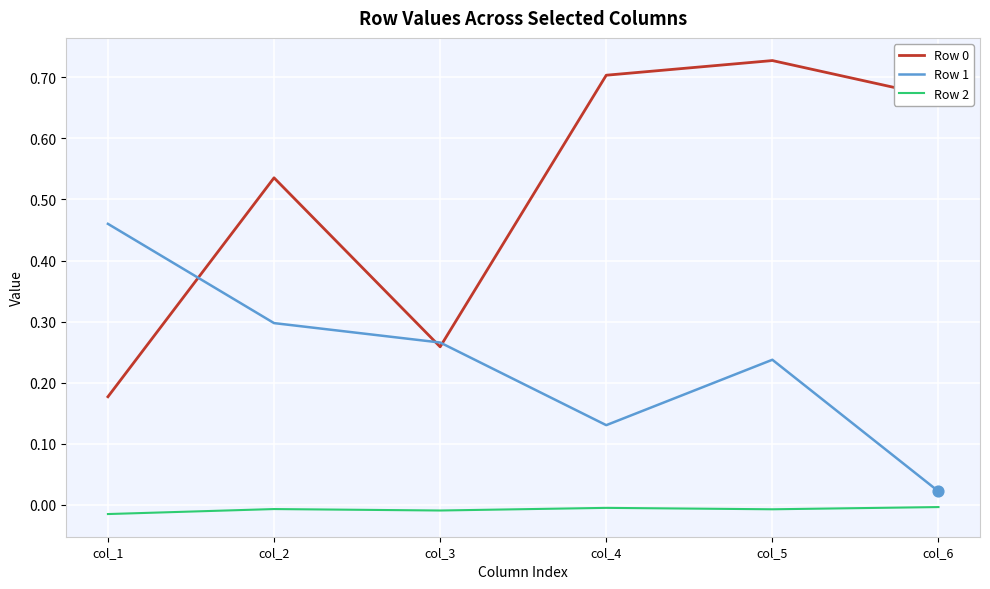

True or false: Row 0 and Row 2 intersect in this chart.

False